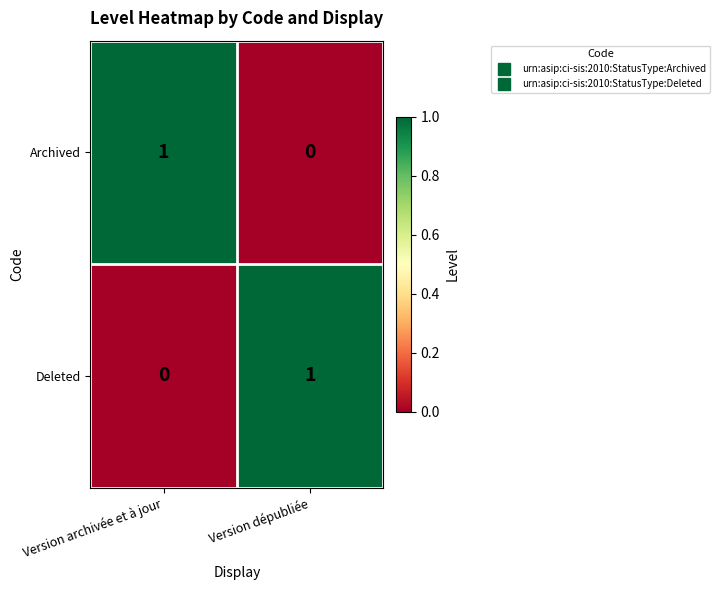

The value of Archived at Version dépubliée is 1. True or false?

False